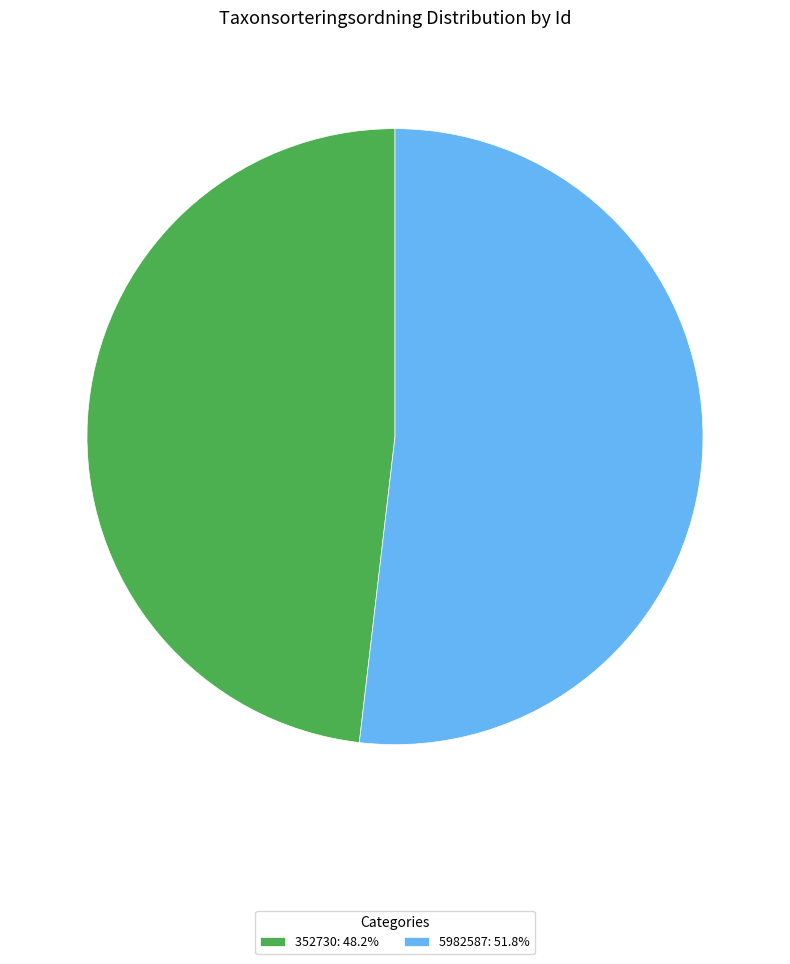

Is the sum of 352730: 48.2% and 5982587: 51.8% greater than half?

Yes